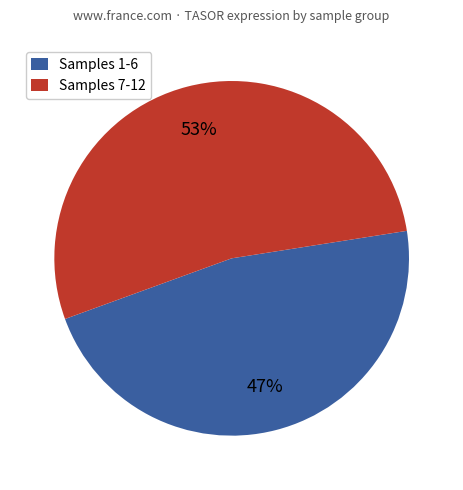

Which category has the biggest portion of the pie?

Samples 7-12